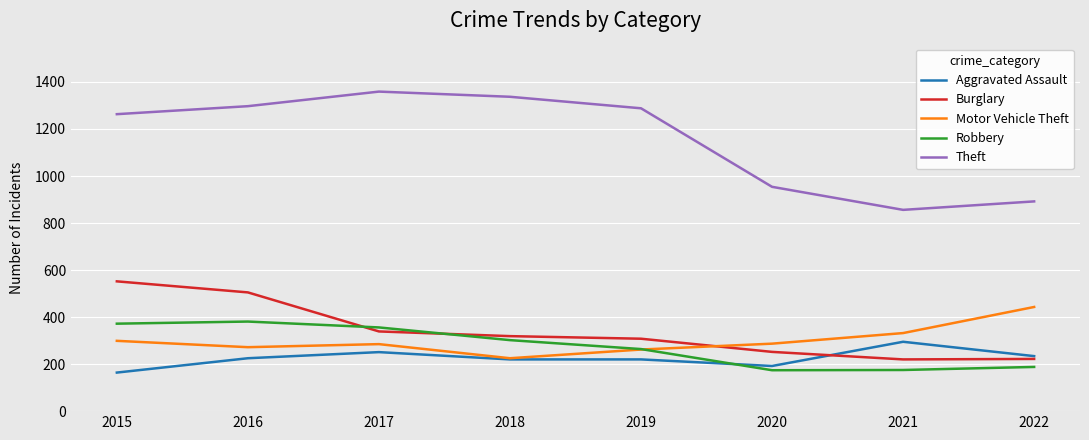

The value of Aggravated Assault at 2020 is 270. True or false?

False